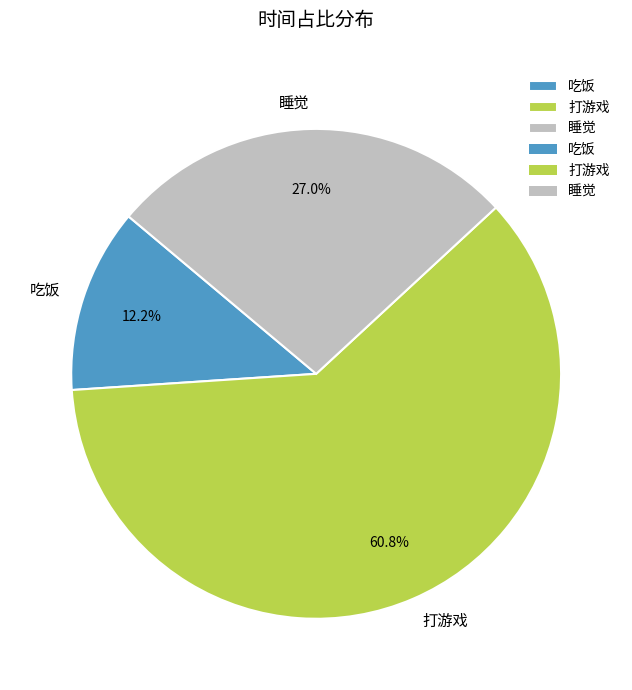

Rank the categories by value from highest to lowest.

打游戏, 睡觉, 吃饭